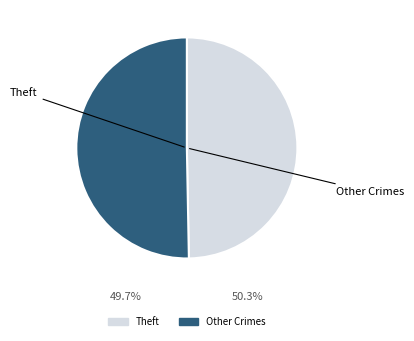

How many slices are in this pie chart?

2